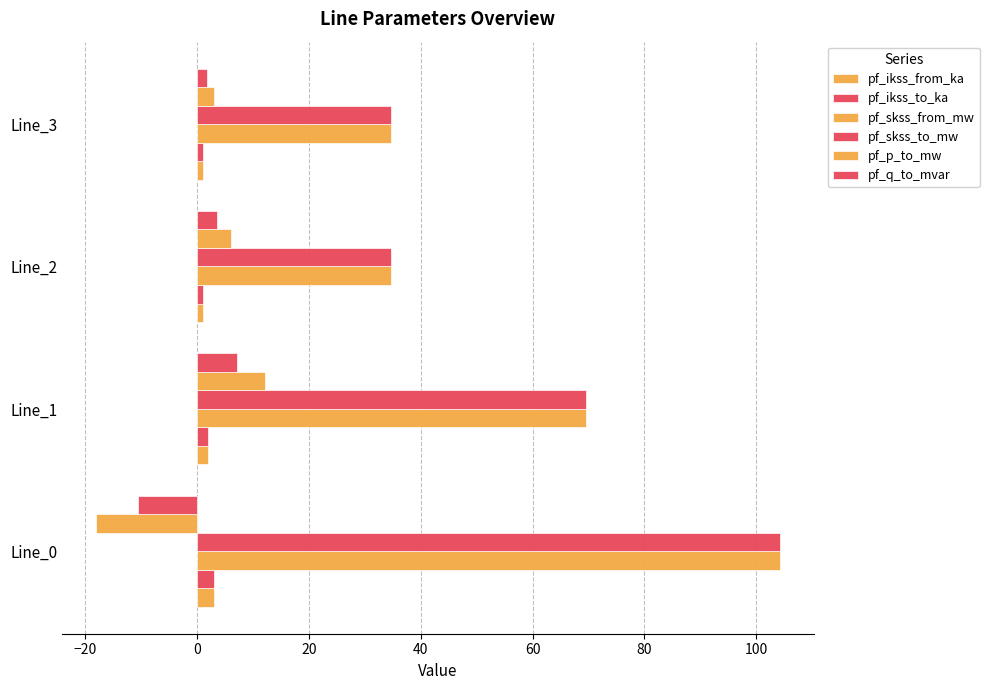

How many values in the pf_ikss_to_ka series exceed 2?

2